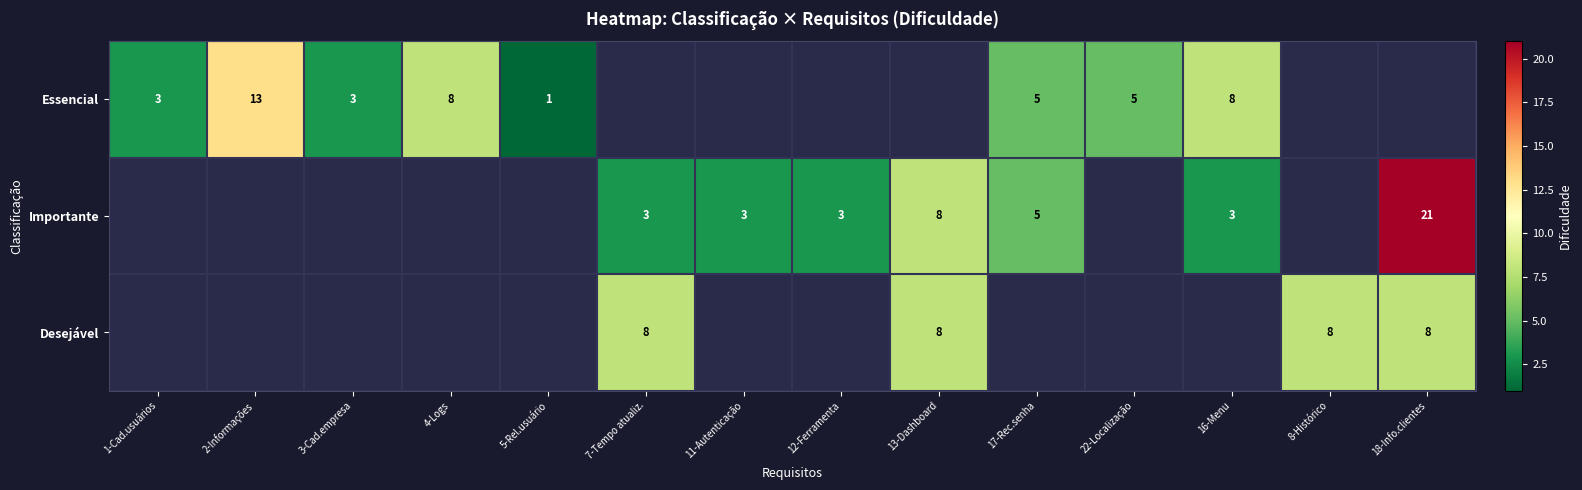

The Importante series shows 5 at 17-Rec.senha. True or false?

True